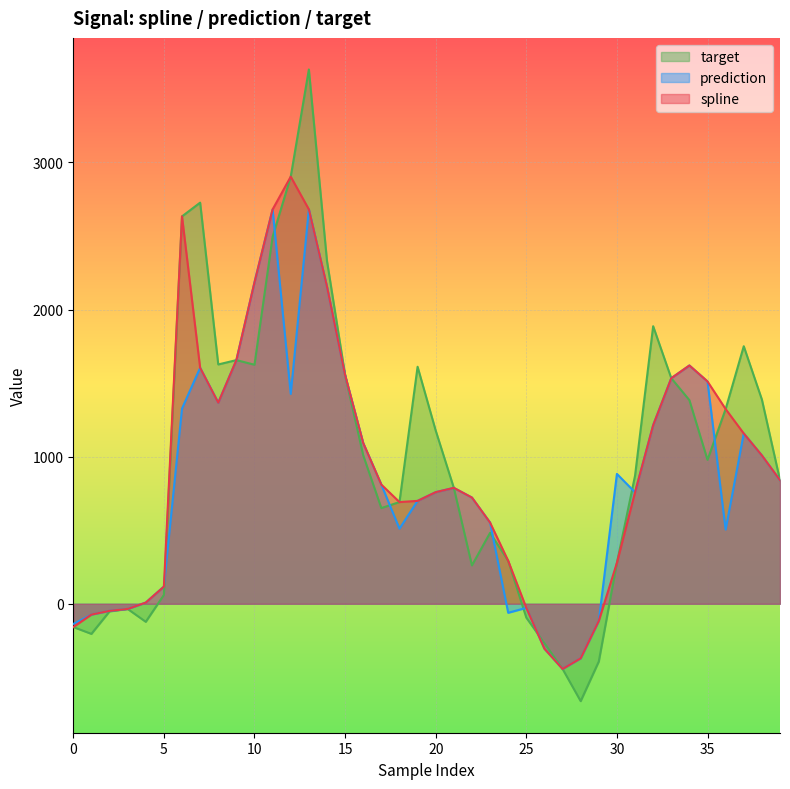

What is the total value across all series at 35?

4000.1